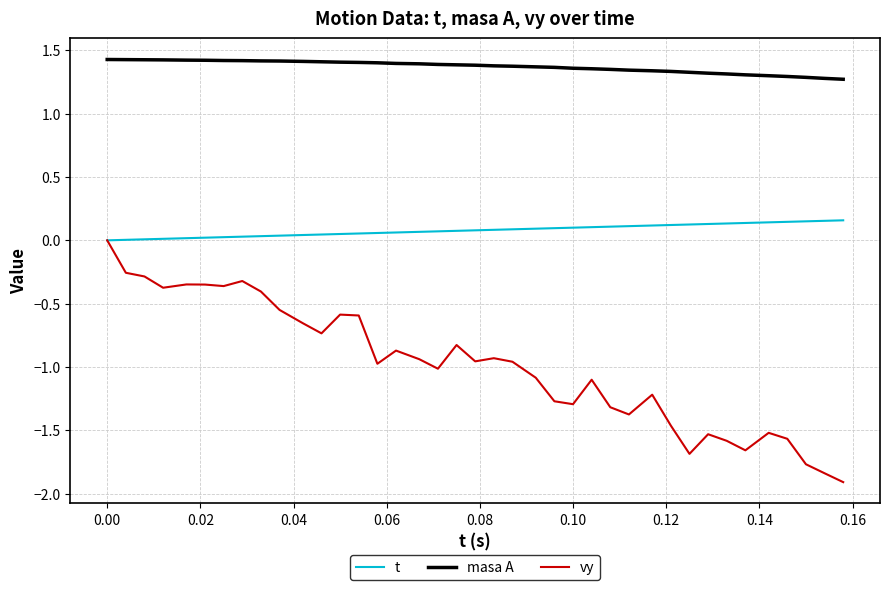

Which series has the widest spread of values?

vy